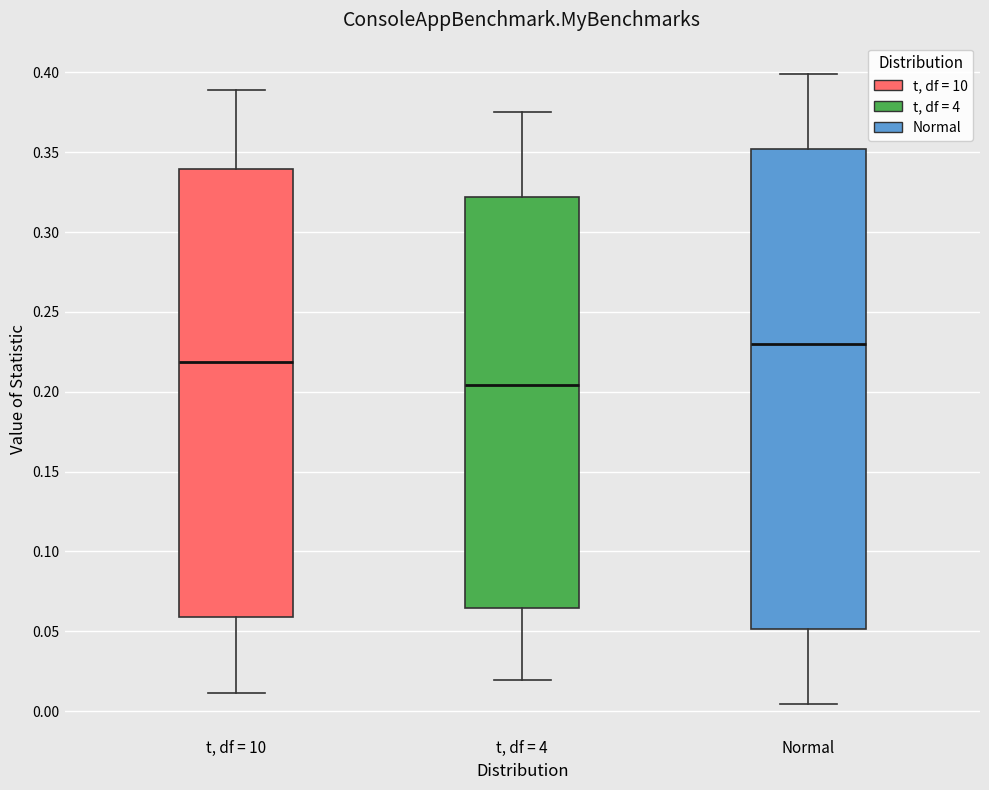

Which box has the highest median line?

Normal